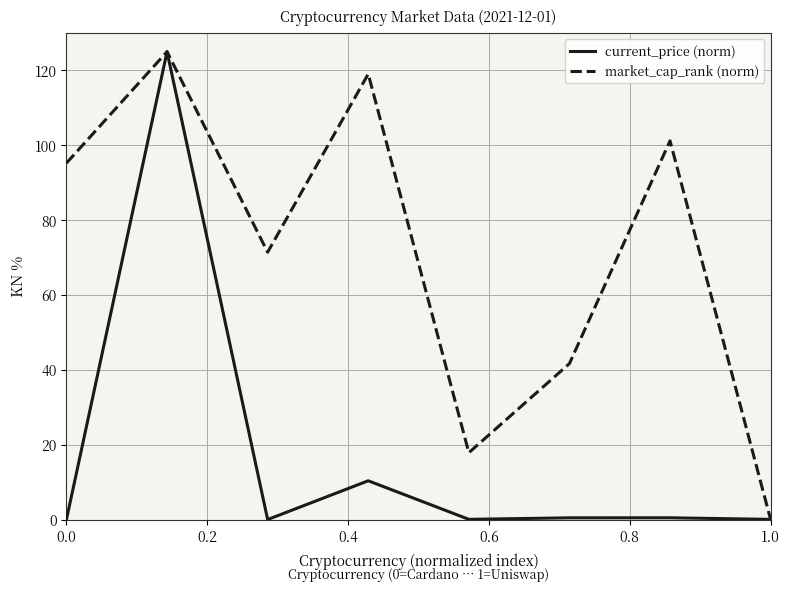

What is the maximum value for current_price (norm)?

125.0